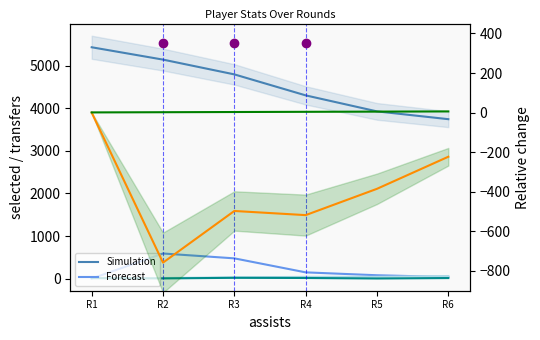

What is the sum of all selected values?

27346